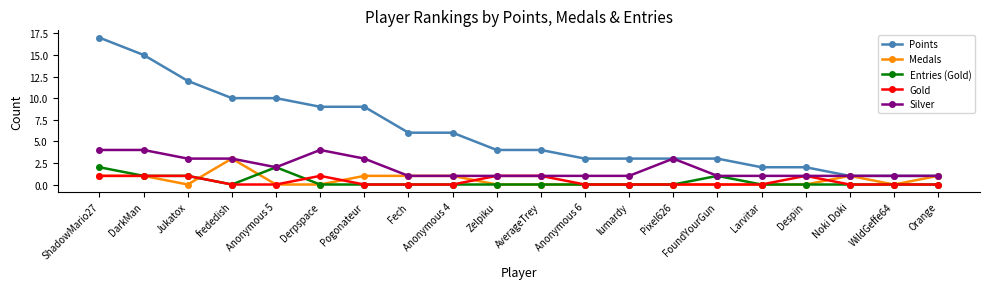

What is the total value across all series at Despin?

4